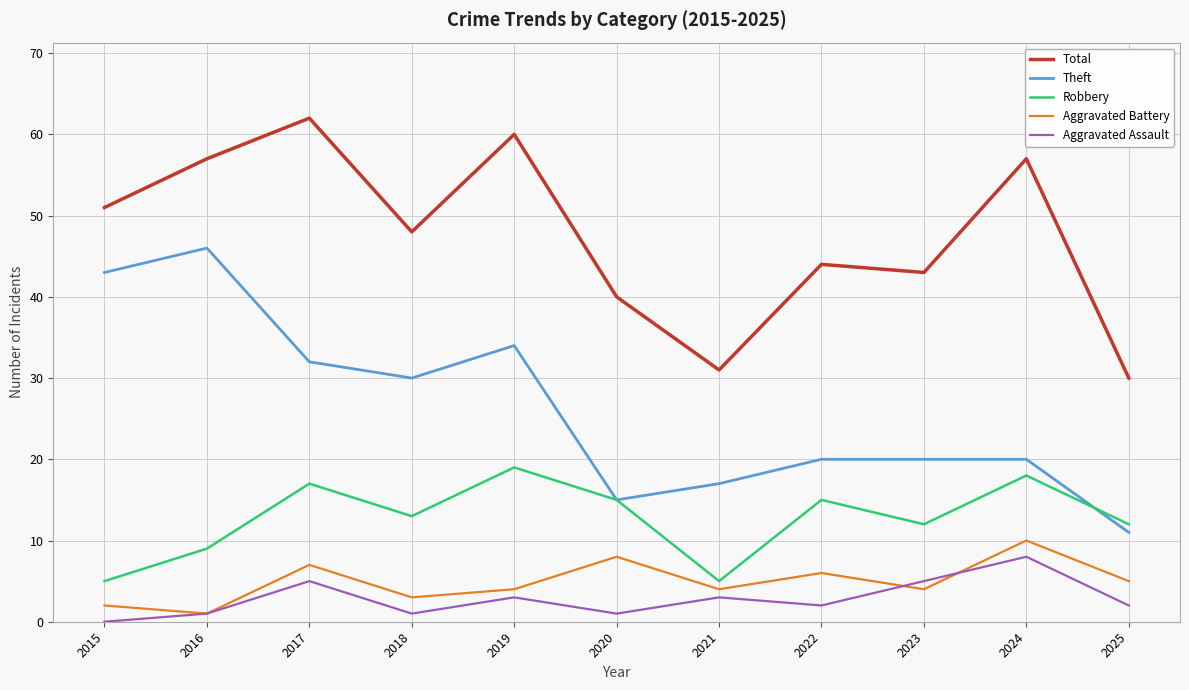

At which category does Theft reach its first local peak?

2016